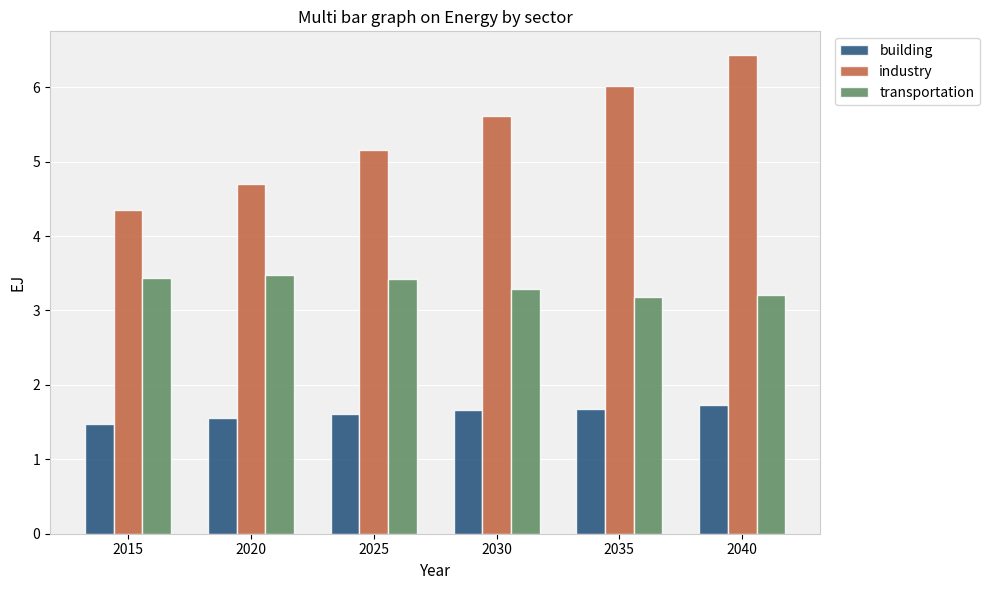

How many distinct data groups are displayed?

3